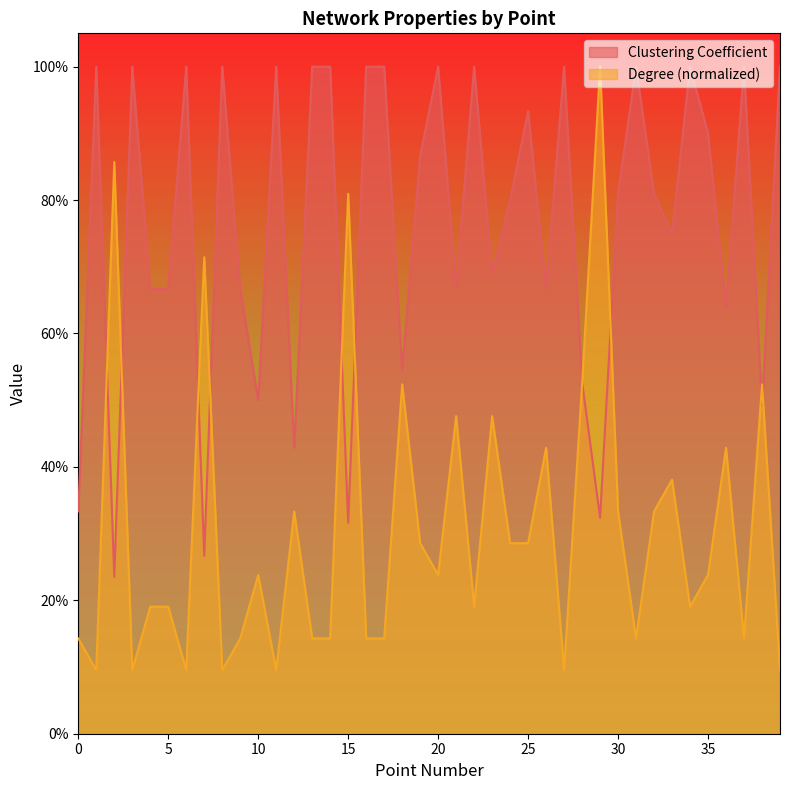

What is the sum of all Degree values?

12.3